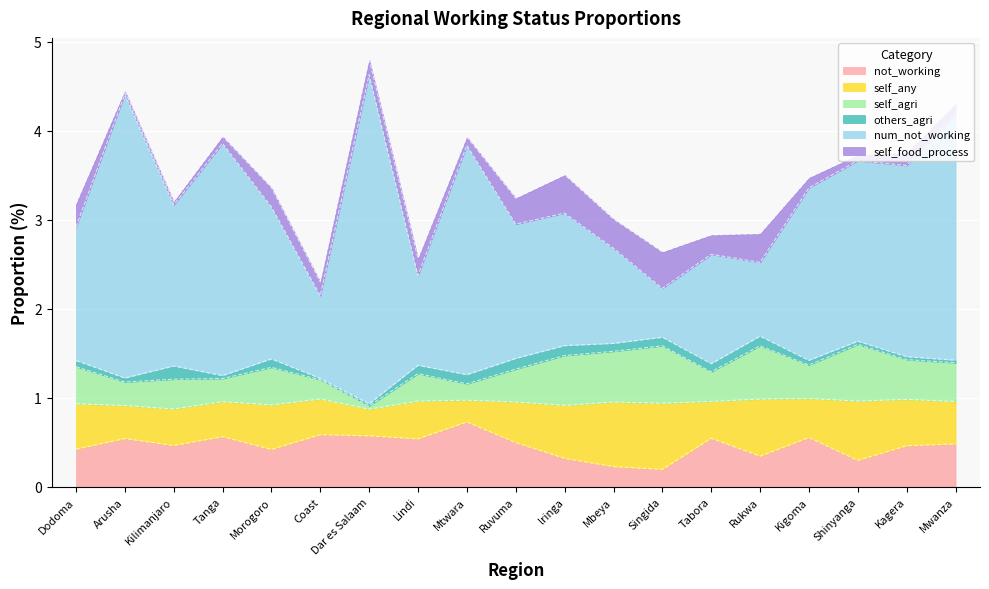

What is the difference between the highest and lowest values at Arusha?

3.9